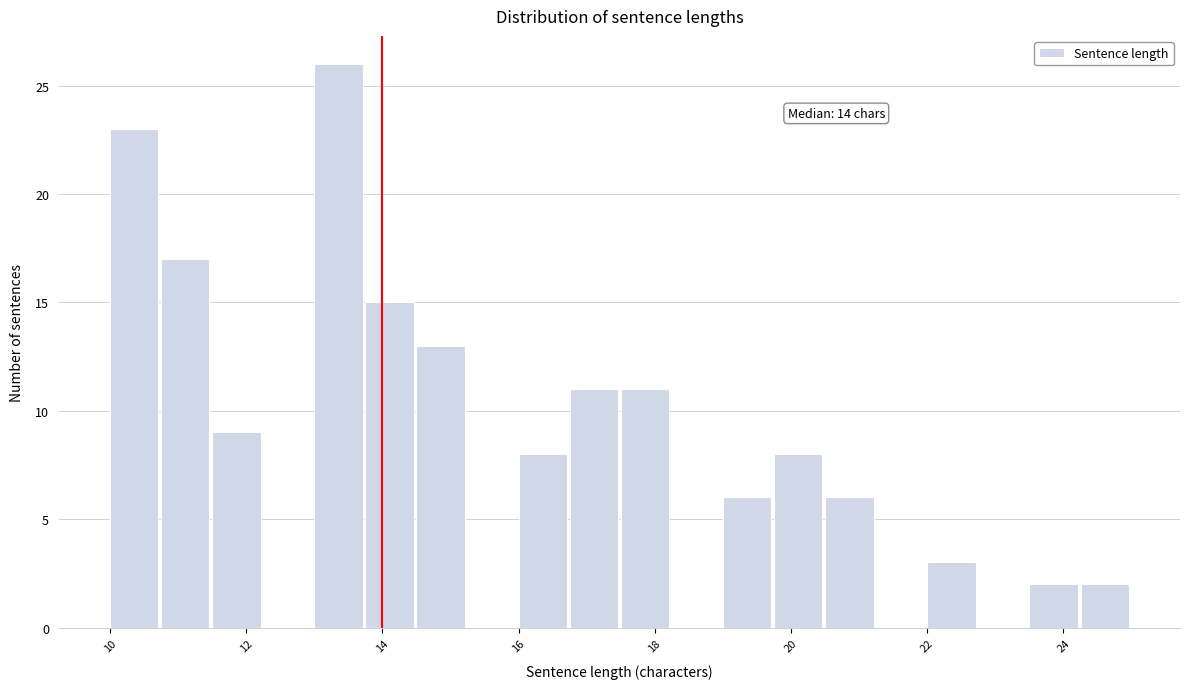

Around what value on the x-axis is the tallest bar? Give the approximate position of its centre, as read against the axis.

13.4